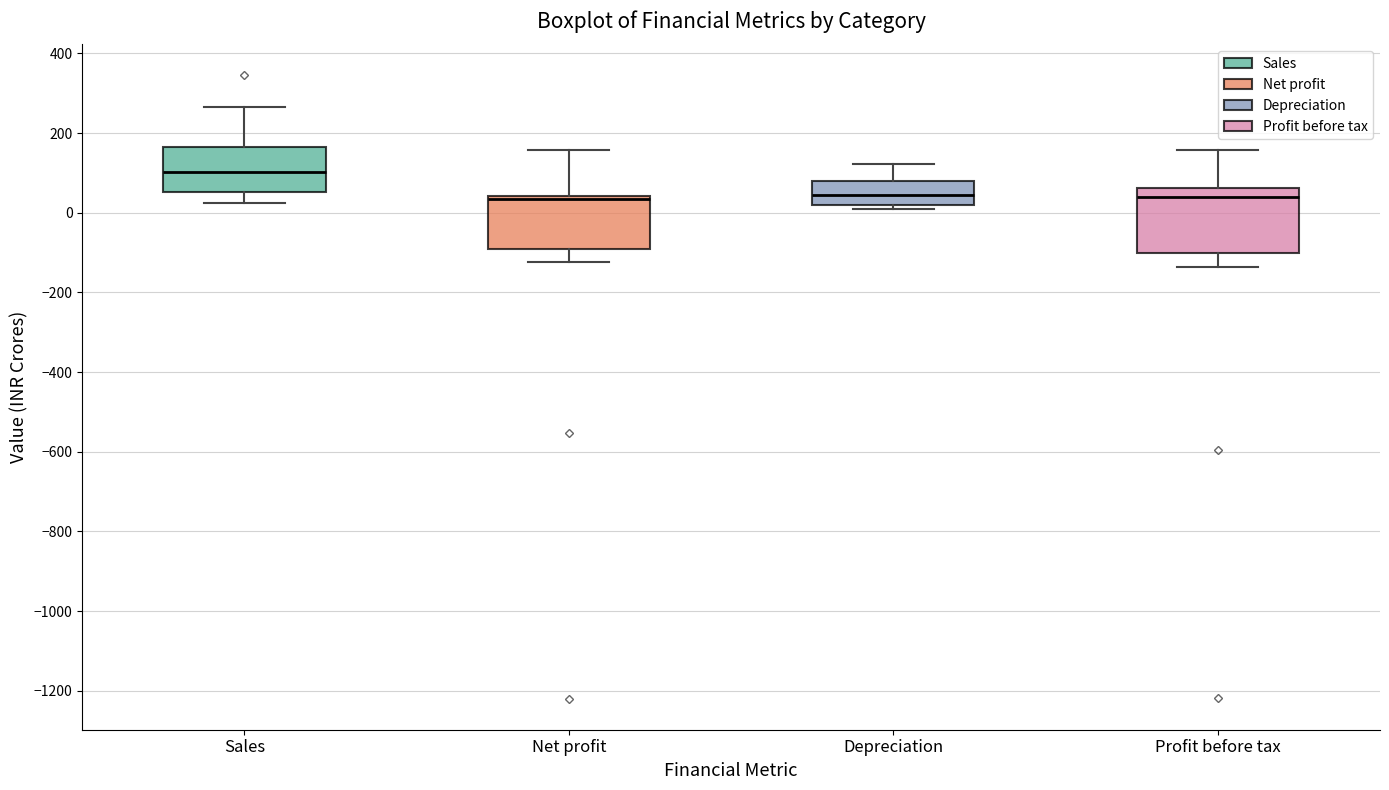

Reading left to right, read every box against the y-axis: the position of its median line, the range the box covers, and the ends of its whiskers. The values are not printed on the chart, so give them approximately, as read against the axis.

Sales: median 100, box 60 to 160, whiskers 20 to 260
Net profit: median 40 (just below the box's upper edge), box -100 to 40, whiskers -120 to 160
Depreciation: median 40, box 20 to 80, whiskers 0 to 120
Profit before tax: median 40, box -100 to 60, whiskers -140 to 160